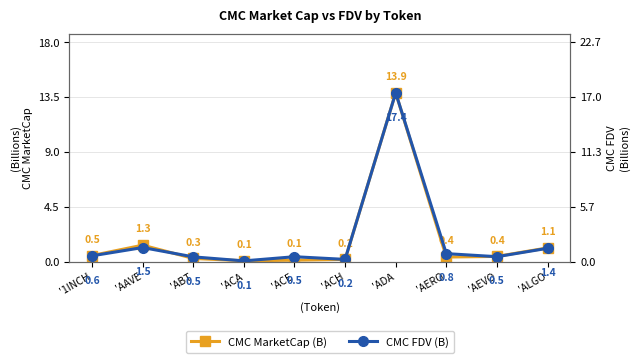

At 'ADA, list the series in order from largest to smallest.

CMC FDV (B), CMC MarketCap (B)